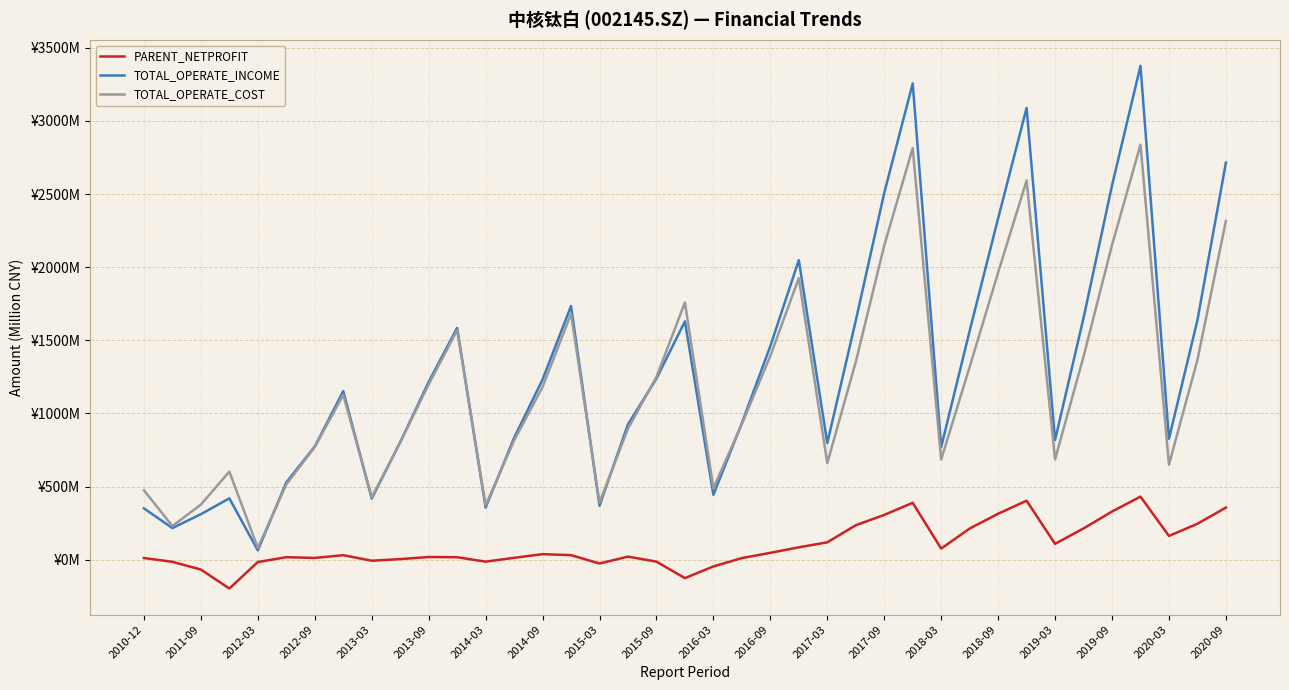

Reading left to right, extract all data points from this chart.

PARENT_NETPROFIT: 10.8	-14.9	-68.0	-197.7	-16.3	16.6	11.5	30.2	-7.5	3.4	17.8	16.4	-13.8	12.2	37.4	30.6	-26.5	20.5	-13.8	-126.4	-46.6	10.6	46.4	84.1	118.3	235.0	305.7	388.5	75.6	212.5	313.8	403.0	107.9	213.5	328.8	430.9	162.0	245.1	356.0
TOTAL_OPERATE_INCOME: 350.4	215.9	310.8	418.9	62.9	528.5	773.6	1152.1	417.7	802.8	1215.2	1585.3	356.0	832.6	1231.5	1734.4	368.8	925.4	1238.1	1629.4	443.2	933.4	1460.6	2048.2	796.9	1634.1	2507.5	3256.4	769.7	1564.3	2333.6	3088.9	818.2	1652.6	2558.9	3377.0	826.5	1637.6	2715.1
TOTAL_OPERATE_COST: 474.1	229.7	376.4	601.8	80.2	514.6	770.0	1127.0	426.6	802.6	1198.2	1568.9	371.2	814.7	1180.8	1681.5	390.2	895.7	1249.2	1759.0	488.3	926.9	1393.8	1924.8	660.4	1351.4	2148.1	2814.4	684.7	1317.4	1963.1	2592.7	685.9	1388.2	2151.1	2837.8	649.4	1365.4	2315.9